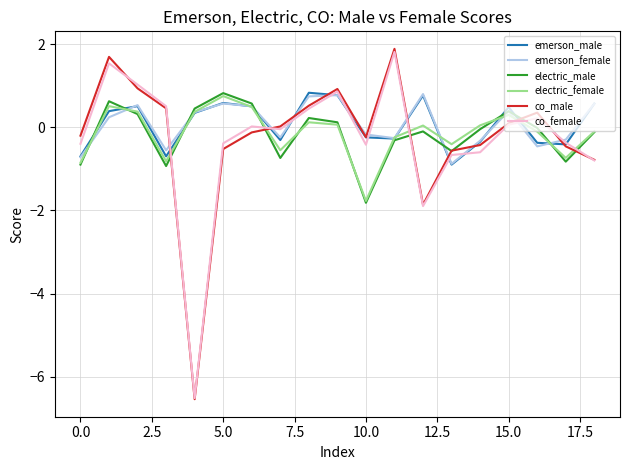

After their last crossing, which series has the higher values: electric_female or emerson_female?

emerson_female